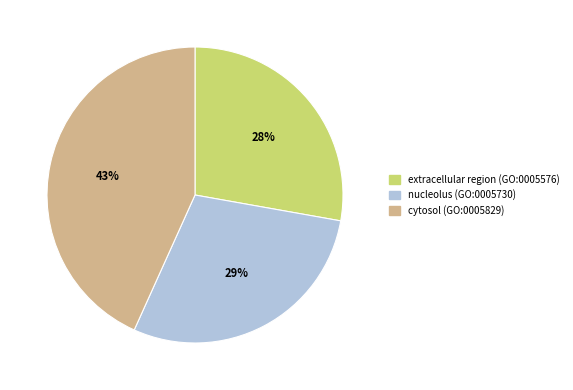

To the nearest percent, what is the difference between the largest and smallest slice percentages?

15%